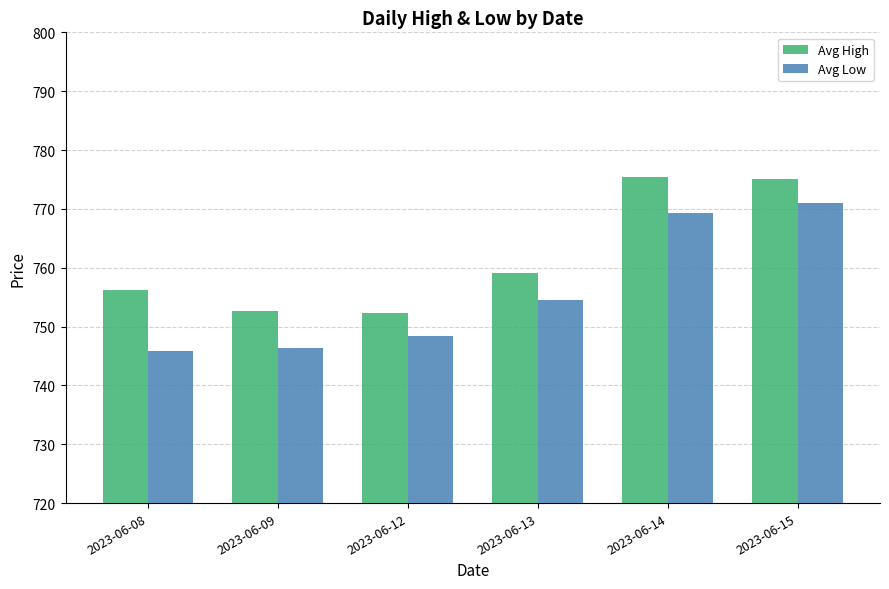

What is the value of the Avg High bar at the 6th from the left?

775.1